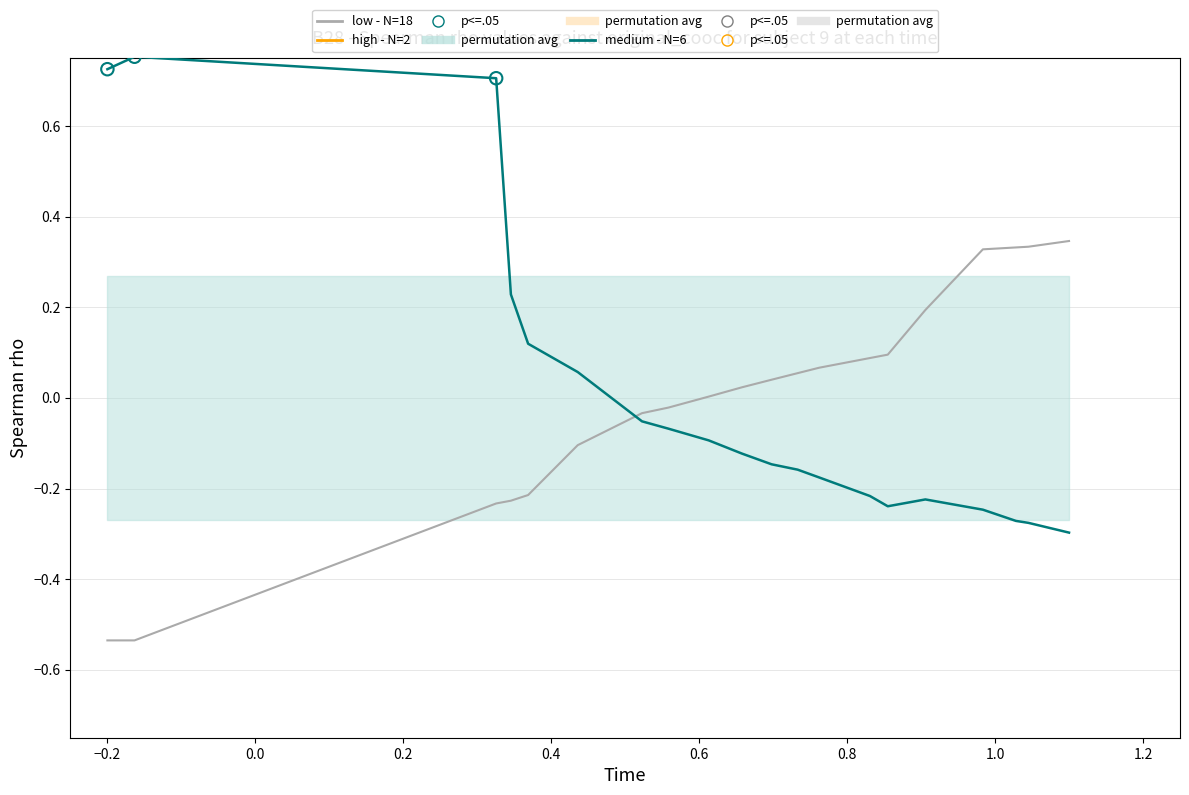

What is the change in value from −0.4 to 0.0?

+0.3